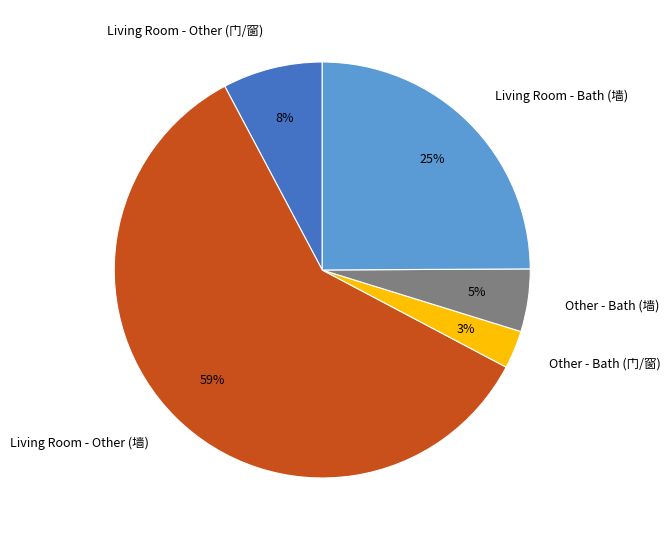

Which has a higher value, Living Room - Other (门/窗) or Other - Bath (墙)?

Living Room - Other (门/窗)